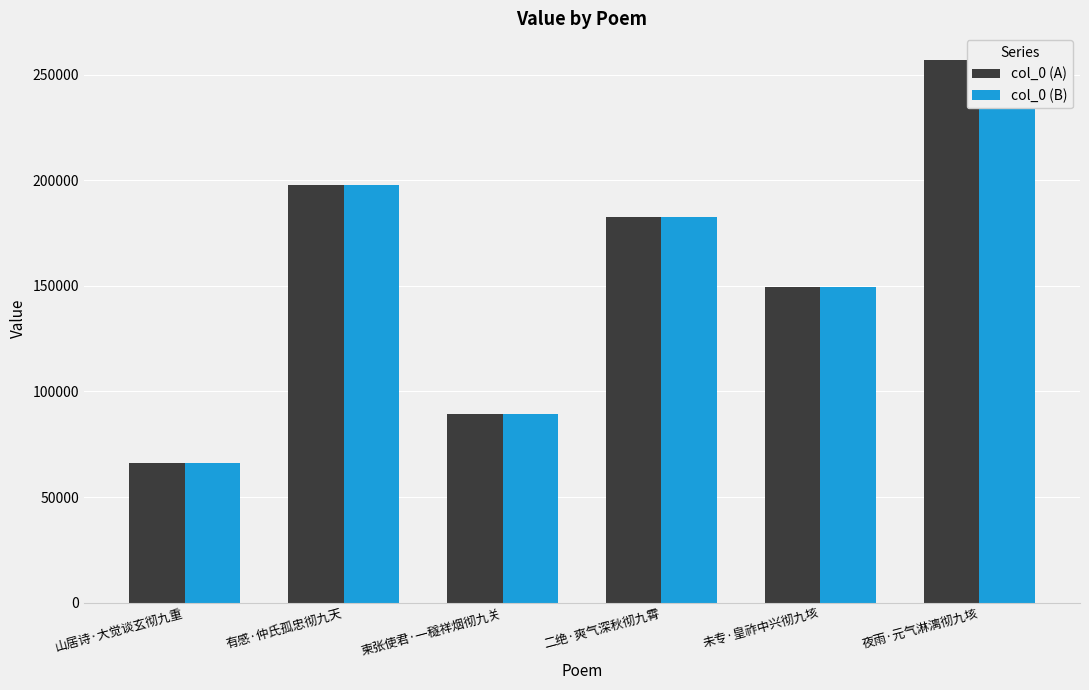

Is the value of col_0 (B) at 二绝·爽气深秋彻九霄 greater than the value of col_0 (A) at 有感·仲氏孤忠彻九天?

No